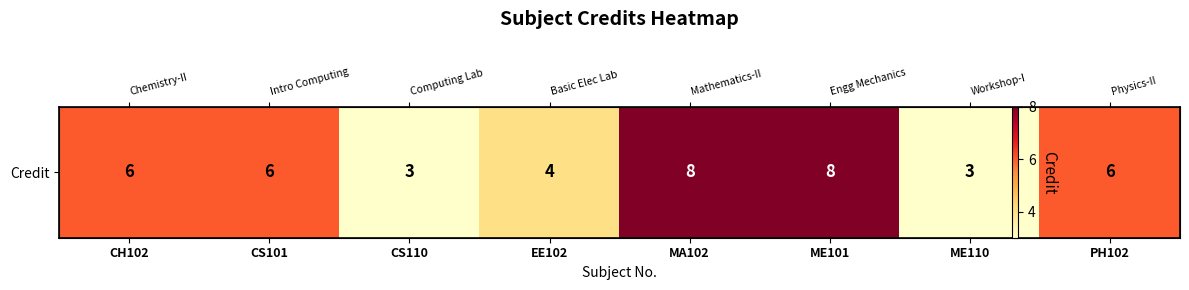

Count the values in the range 4 to 8.

6